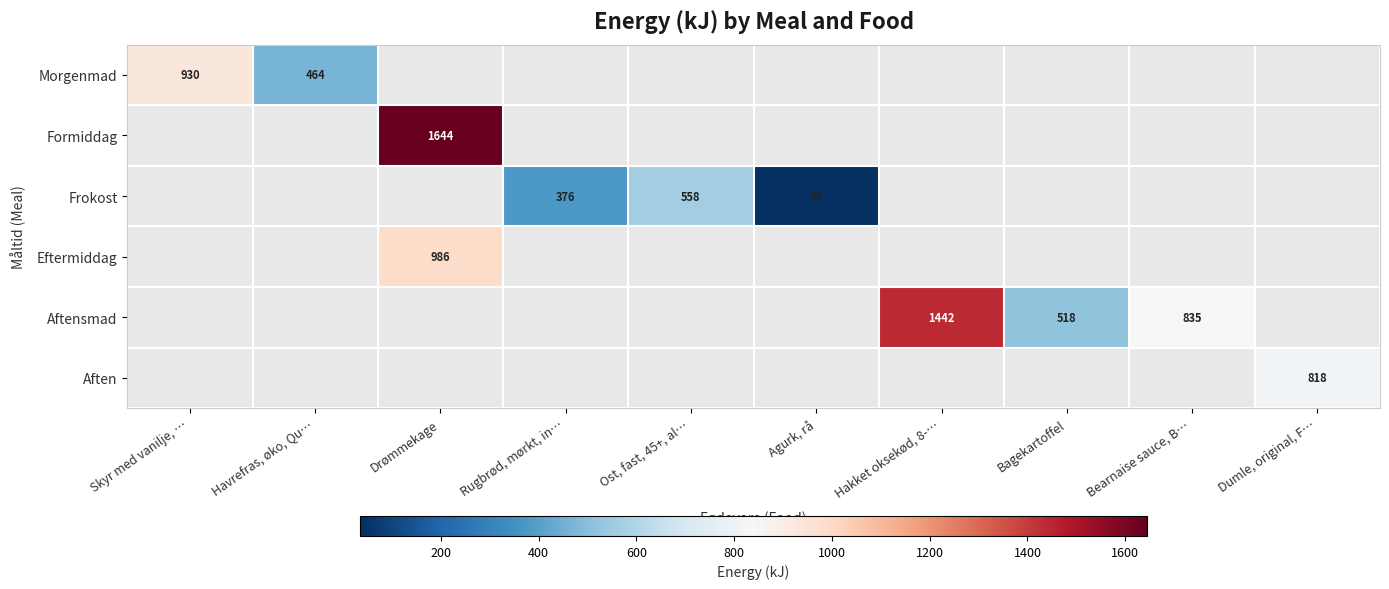

True or false: Aftensmad has a value of 1154 at Bearnaise sauce, B….

False